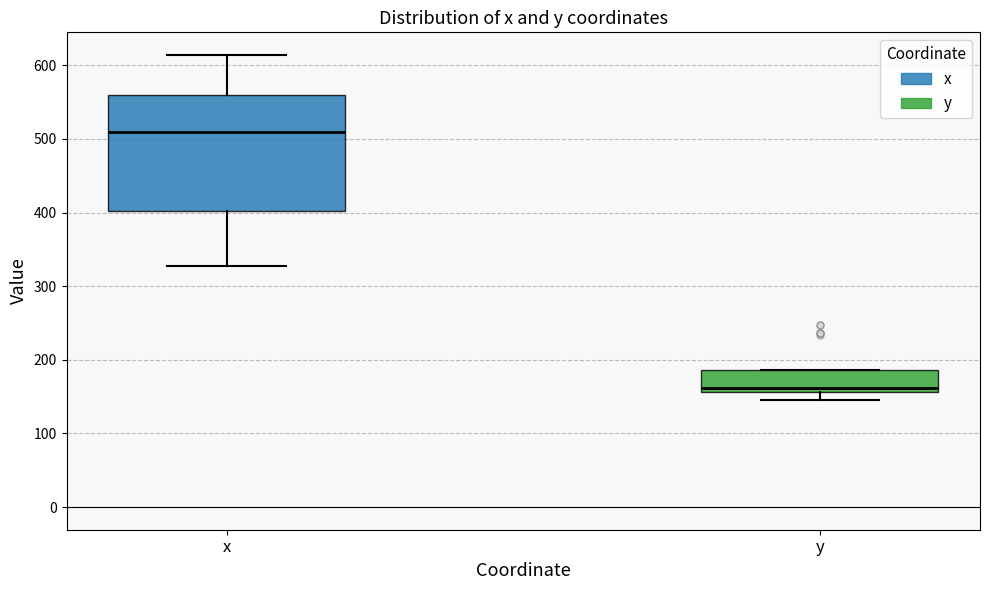

Which box is the tallest, from its lower edge to its upper edge?

x